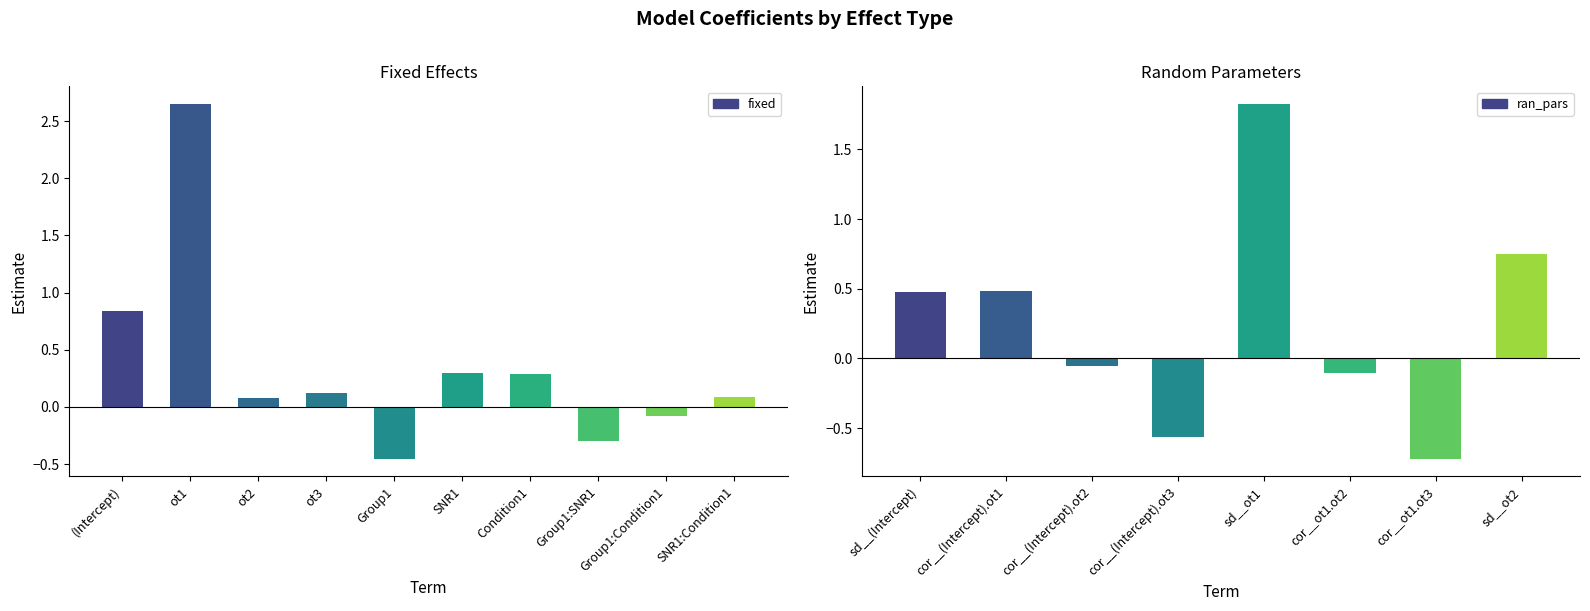

How many categories are shown in the chart?

8